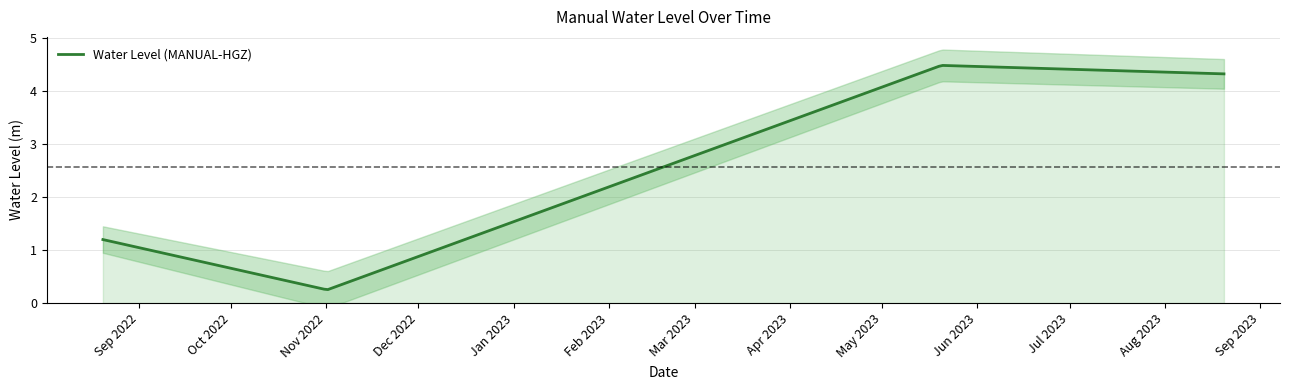

Read the value at 2022-11-01 06:00:00.

0.2